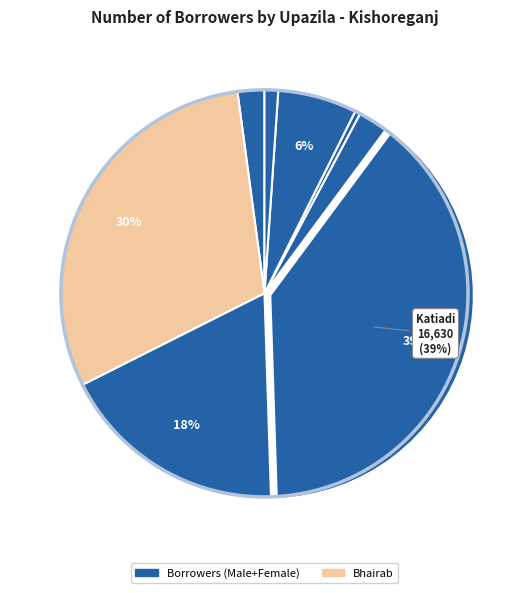

Count the number of slices in the pie.

8